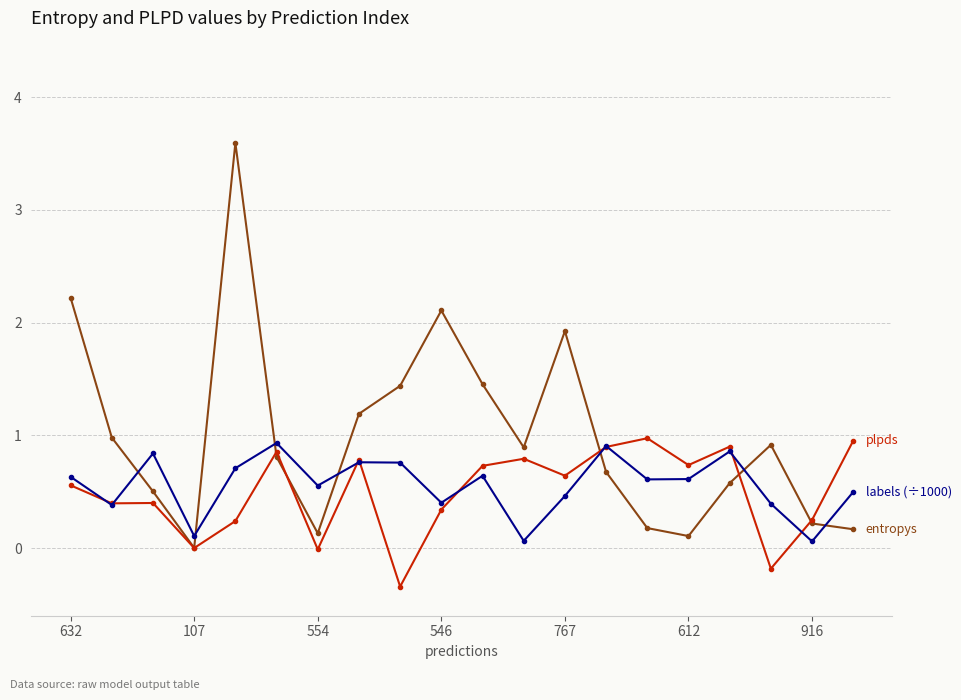

What is the smallest value displayed?

-0.3